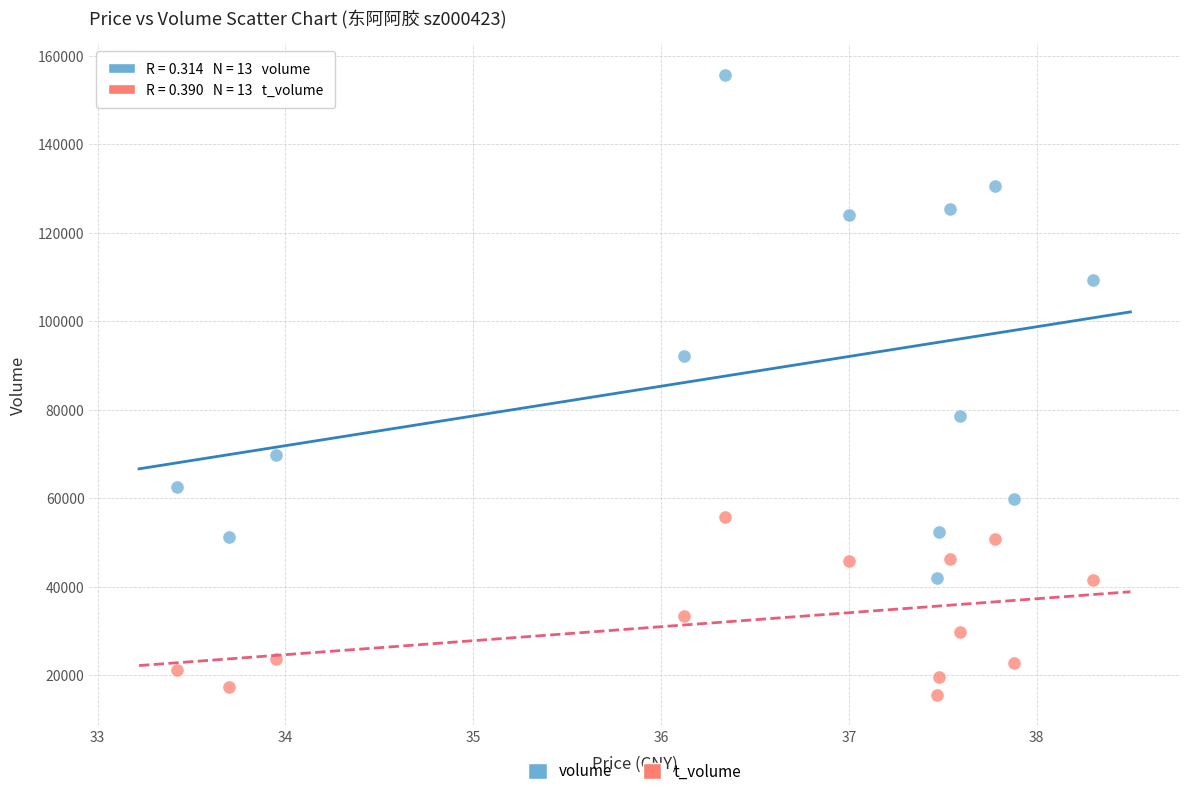

Which series contains the highest Y value?

volume